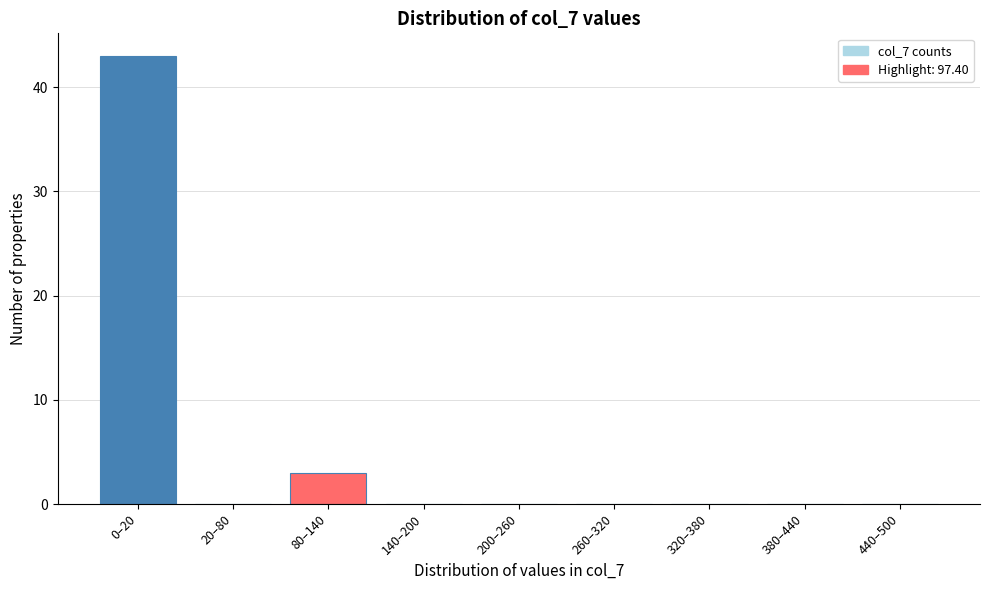

Reading right to left, extract all data points from this chart.

440–500=0	380–440=0	320–380=0	260–320=0	200–260=0	140–200=0	80–140=3	20–80=0	0–20=43